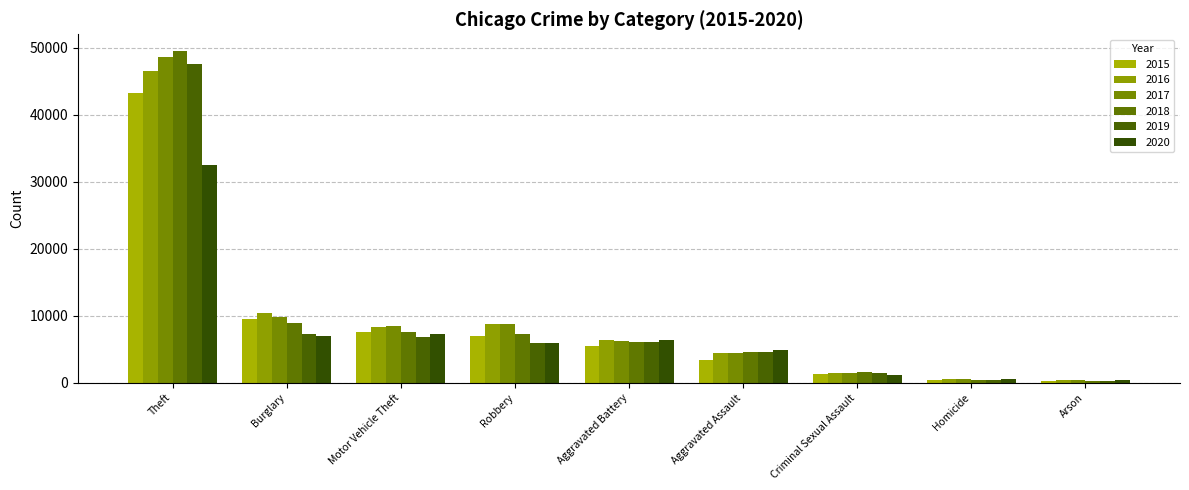

Which series has the largest total across all categories?

2017